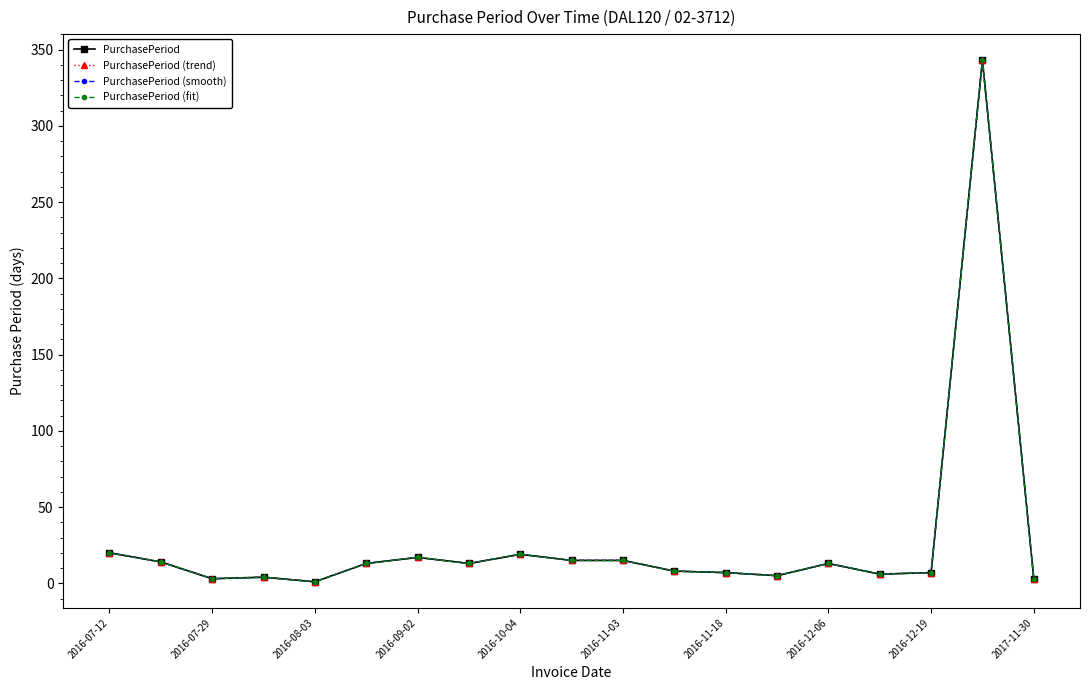

How many lines are shown in the chart?

4